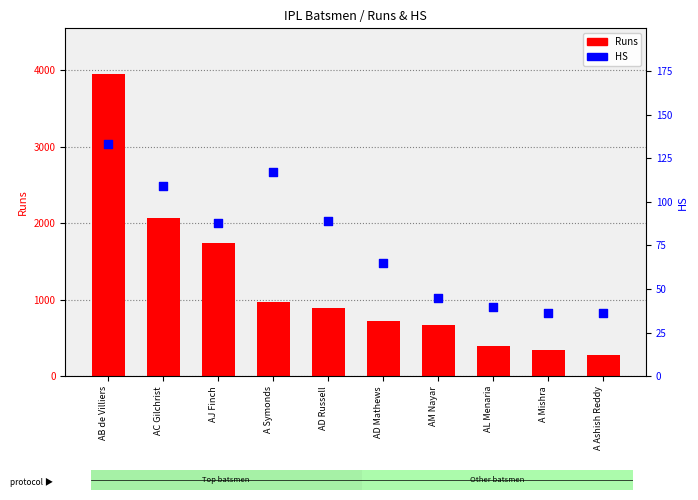

Is the value of HS at A Ashish Reddy greater than the value of Runs at AB de Villiers?

No